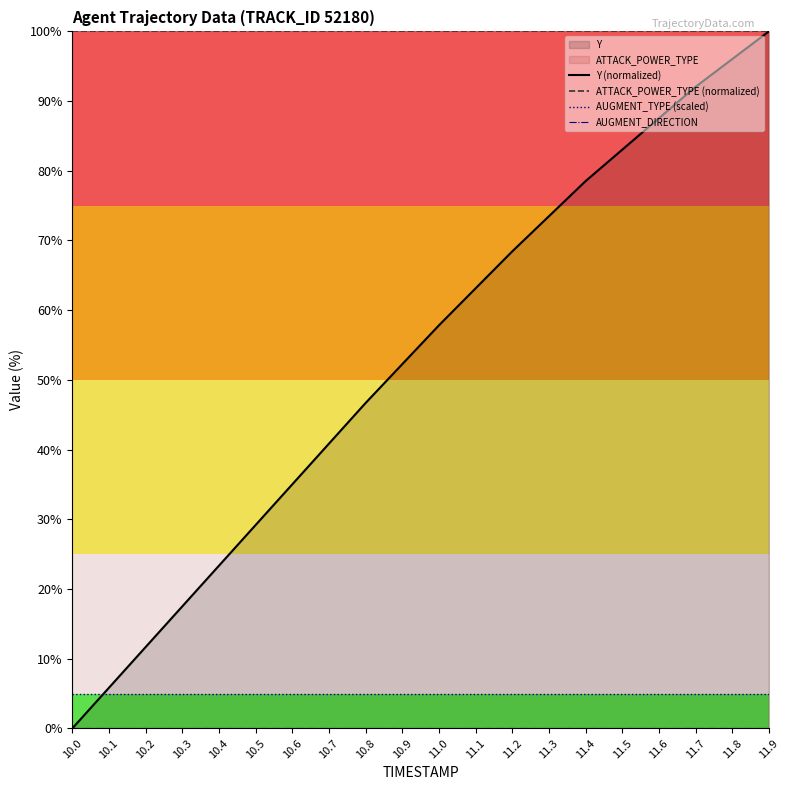

Reading left to right, list all the values displayed in this chart.

Y (normalized): 10.0=0.0	10.1=5.8	10.2=11.7	10.3=17.5	10.4=23.3	10.5=29.2	10.6=35.0	10.7=40.8	10.8=46.7	10.9=52.3	11.0=57.8	11.1=63.1	11.2=68.4	11.3=73.5	11.4=78.5	11.5=83.0	11.6=87.5	11.7=92.0	11.8=96.0	11.9=100.0
ATTACK_POWER_TYPE (normalized): 10.0=100.0	10.1=100.0	10.2=100.0	10.3=100.0	10.4=100.0	10.5=100.0	10.6=100.0	10.7=100.0	10.8=100.0	10.9=100.0	11.0=100.0	11.1=100.0	11.2=100.0	11.3=100.0	11.4=100.0	11.5=100.0	11.6=100.0	11.7=100.0	11.8=100.0	11.9=100.0
AUGMENT_TYPE (scaled): 10.0=5.0	10.1=5.0	10.2=5.0	10.3=5.0	10.4=5.0	10.5=5.0	10.6=5.0	10.7=5.0	10.8=5.0	10.9=5.0	11.0=5.0	11.1=5.0	11.2=5.0	11.3=5.0	11.4=5.0	11.5=5.0	11.6=5.0	11.7=5.0	11.8=5.0	11.9=5.0
AUGMENT_DIRECTION: 10.0=0.0	10.1=0.0	10.2=0.0	10.3=0.0	10.4=0.0	10.5=0.0	10.6=0.0	10.7=0.0	10.8=0.0	10.9=0.0	11.0=0.0	11.1=0.0	11.2=0.0	11.3=0.0	11.4=0.0	11.5=0.0	11.6=0.0	11.7=0.0	11.8=0.0	11.9=0.0